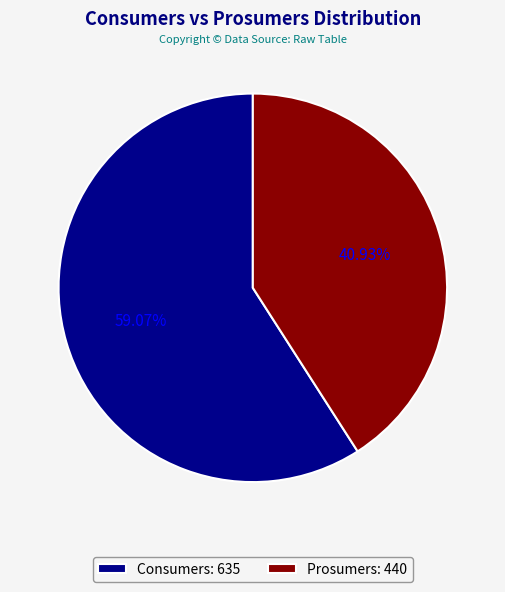

True or false: Consumers accounts for 52% of the total.

False